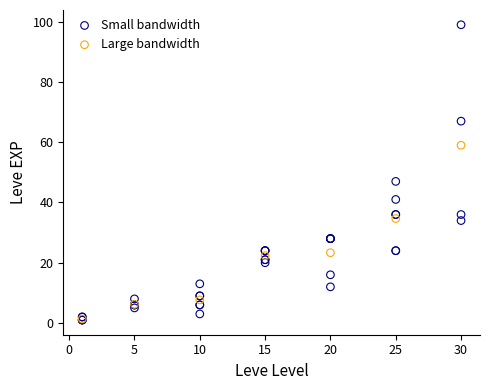

Which series has the widest spread of Y values?

Small bandwidth